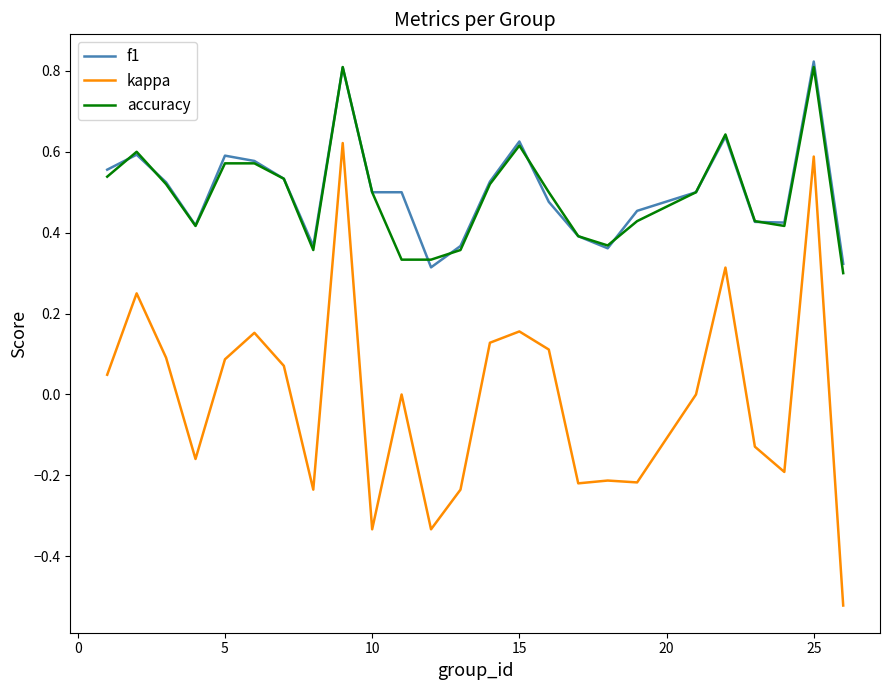

Count the accuracy values in the range 0 to 1.

25